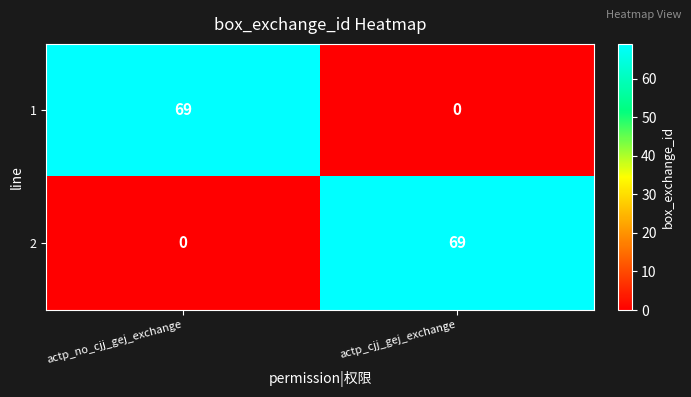

Rank the series at actp_cjj_gej_exchange from highest to lowest value.

2, 1